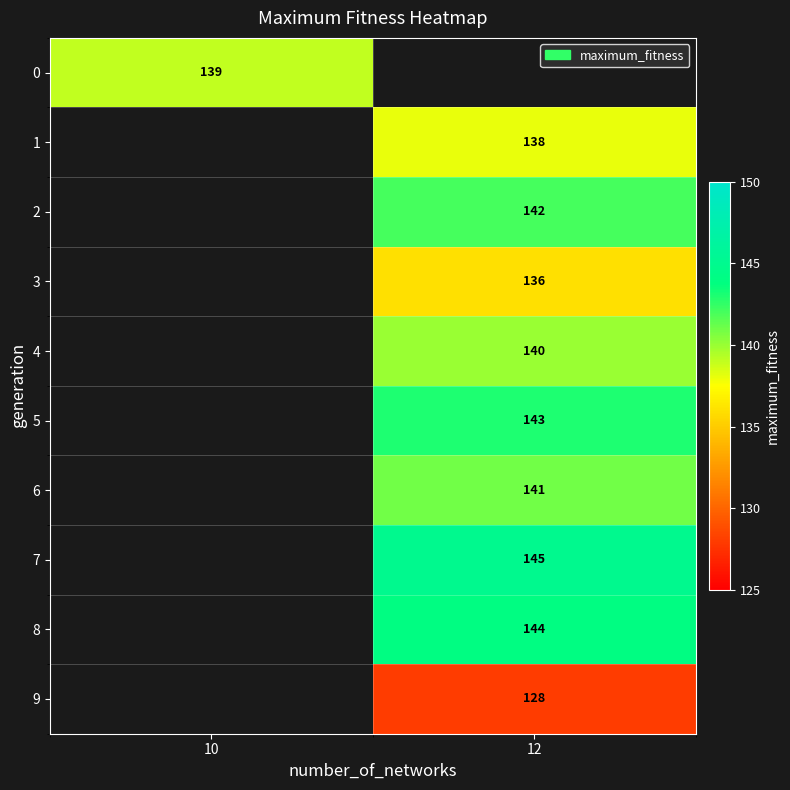

Is it true that 6 equals 70 at 12?

False